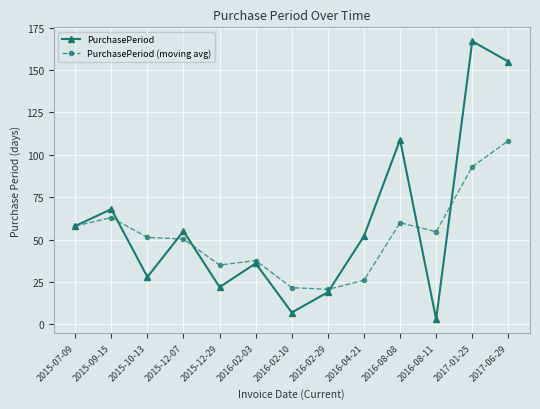

How many series are shown in this chart?

2